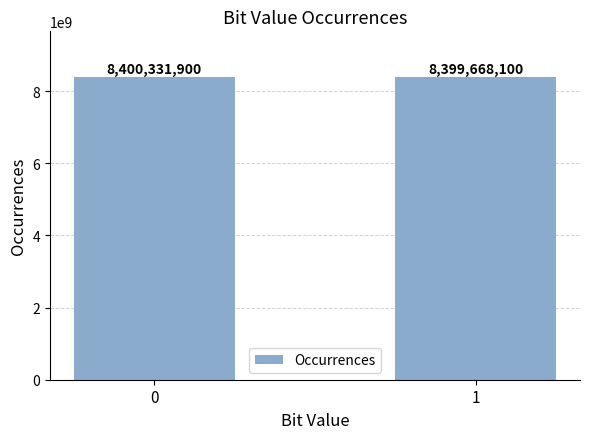

Which category has the lowest value across all series?

1